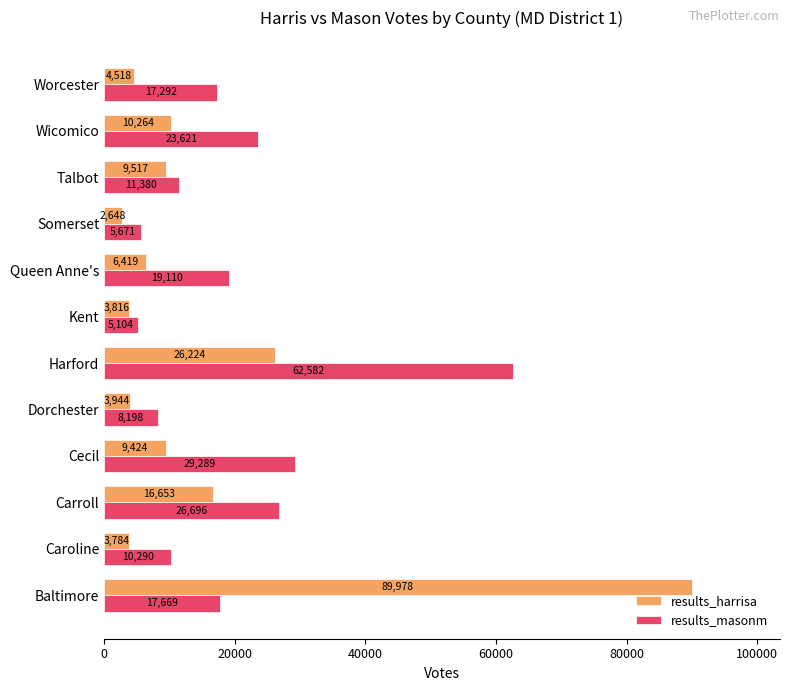

What is the average value of the results_masonm series?

19742